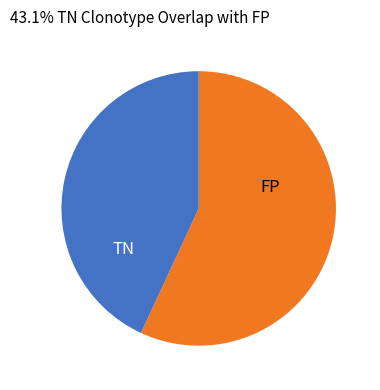

Is there a majority slice in this chart?

Yes